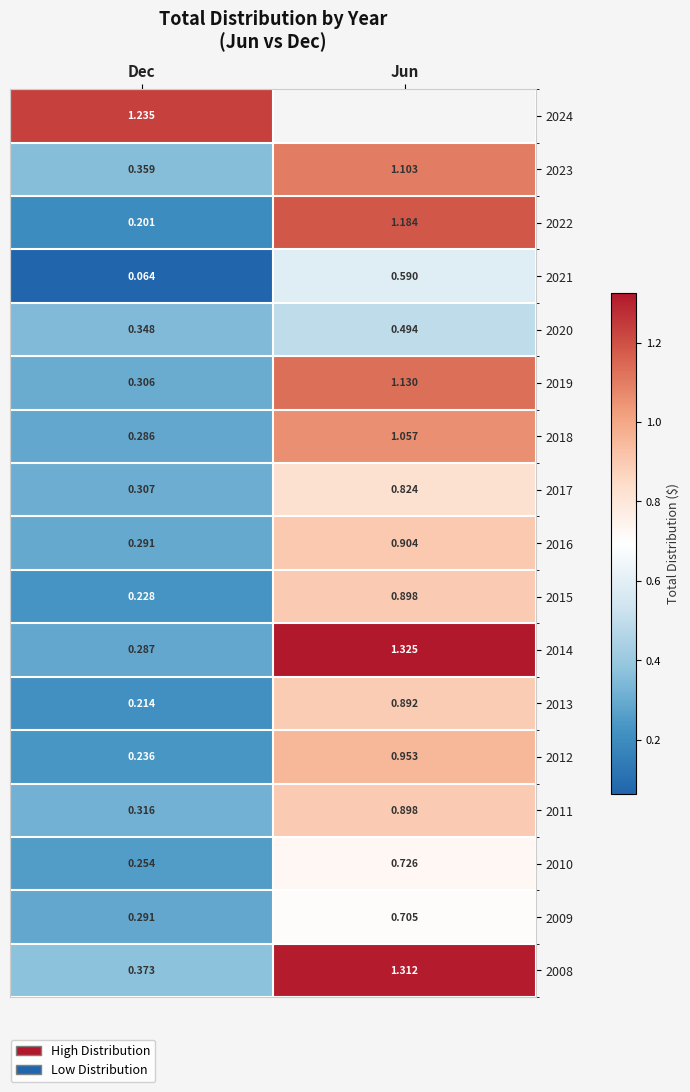

How many values in the 2008 series exceed 1?

1